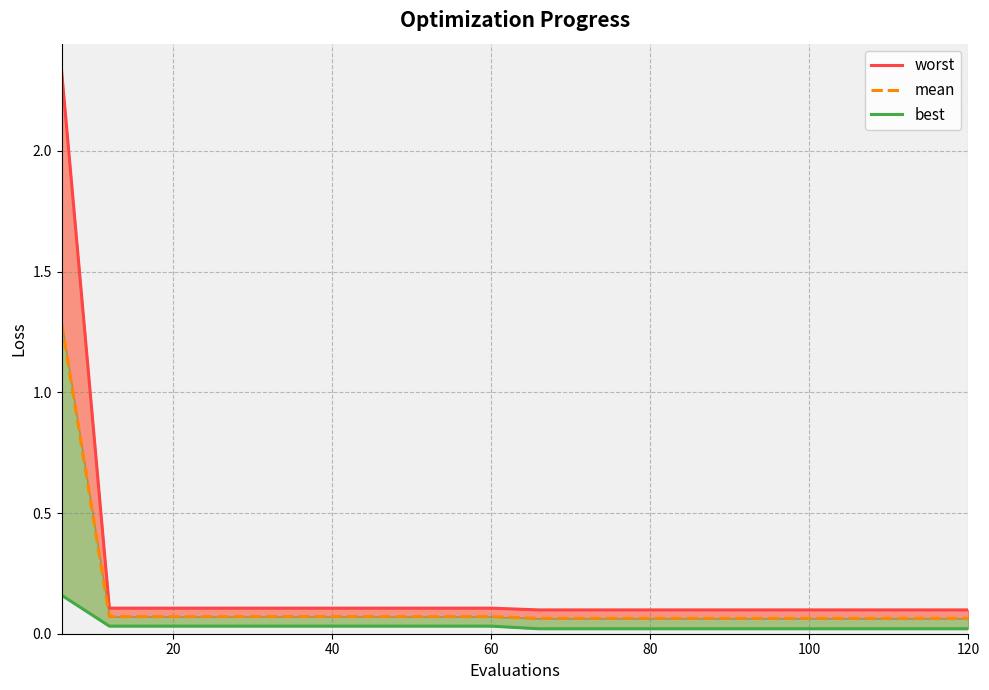

Count the number of data series in this chart.

3